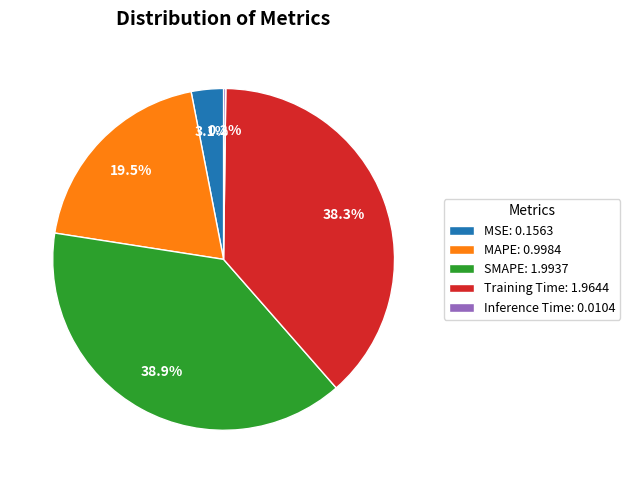

What is the total percentage of MAPE and SMAPE?

58.4%